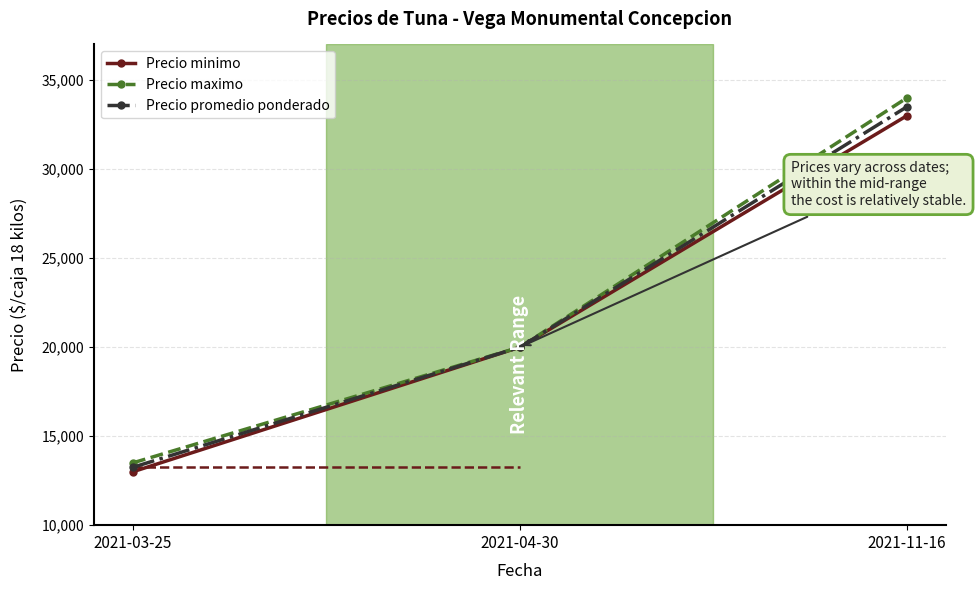

Does the chart have visible grid lines?

Yes